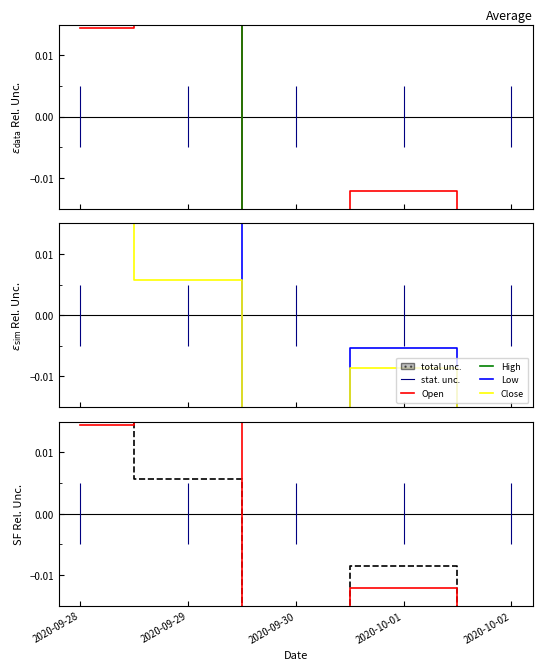

What is the total value across all series at 2020-10-01?

-0.1